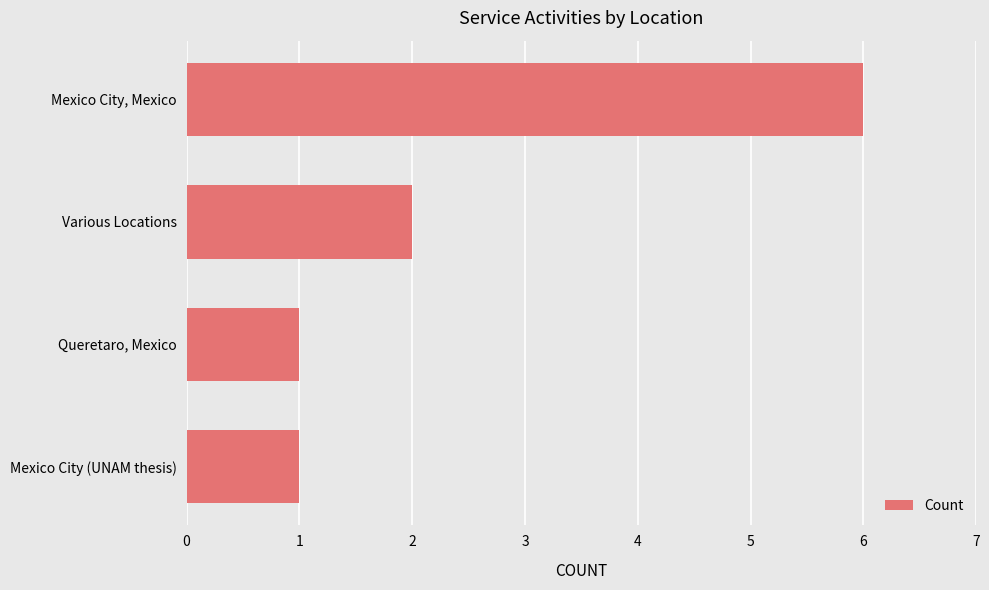

Approximately how many times larger is the value at Various Locations compared to Mexico City, Mexico?

0.3